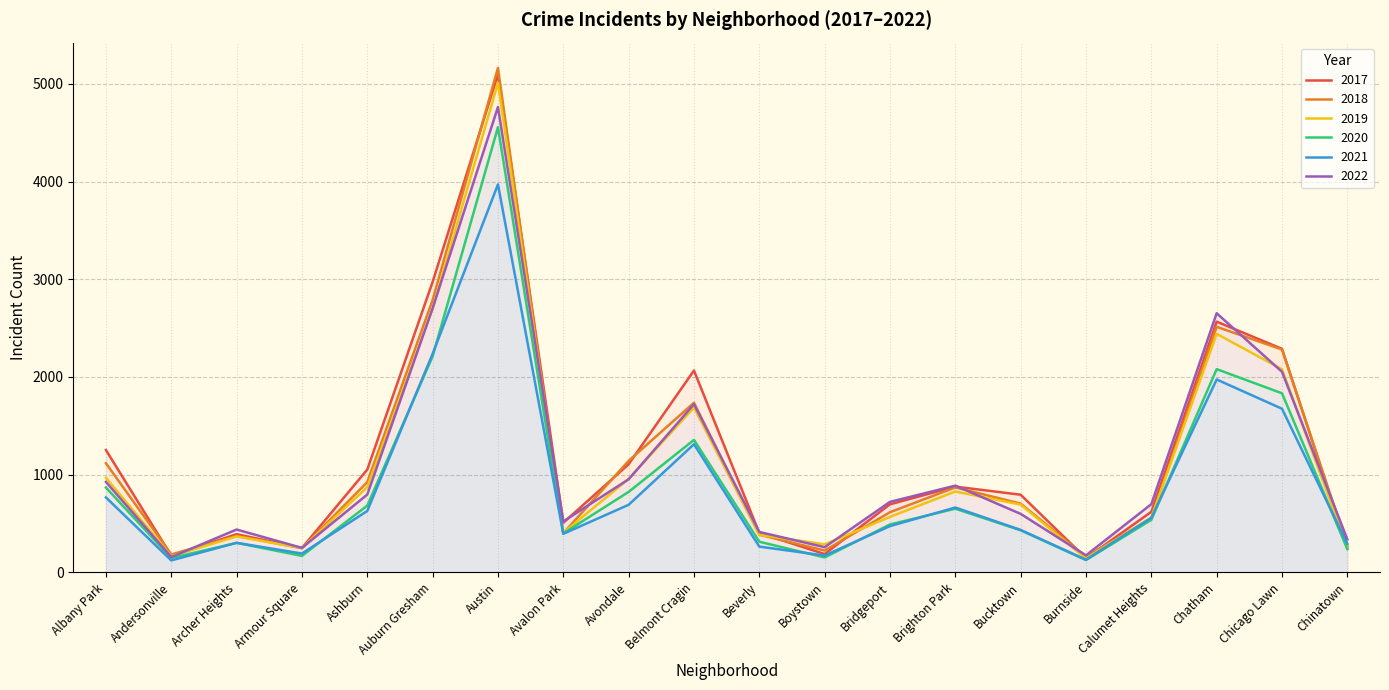

What is the maximum value shown in the chart?

5163